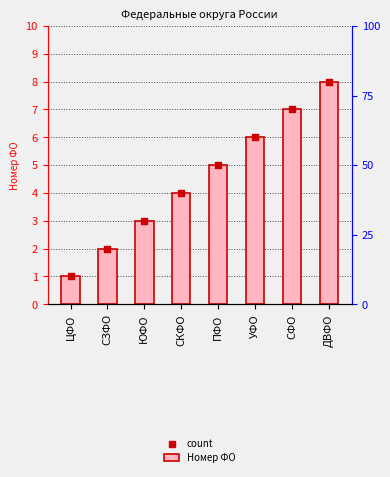

What are all the series names shown in the legend?

Номер ФО, count